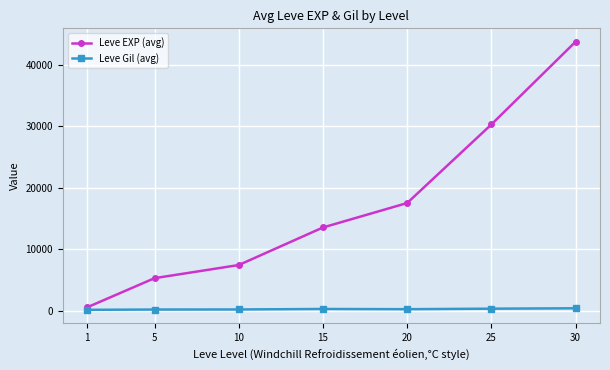

Which series has the largest range (max minus min)?

Leve EXP (avg)